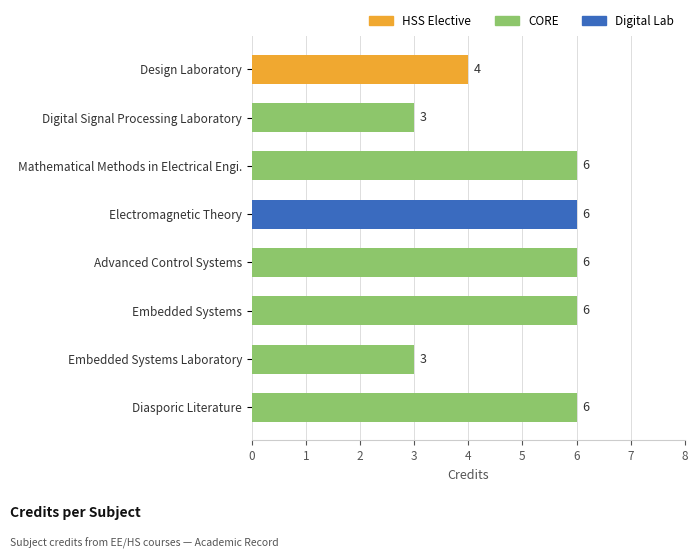

What is the difference between the maximum and minimum values?

3